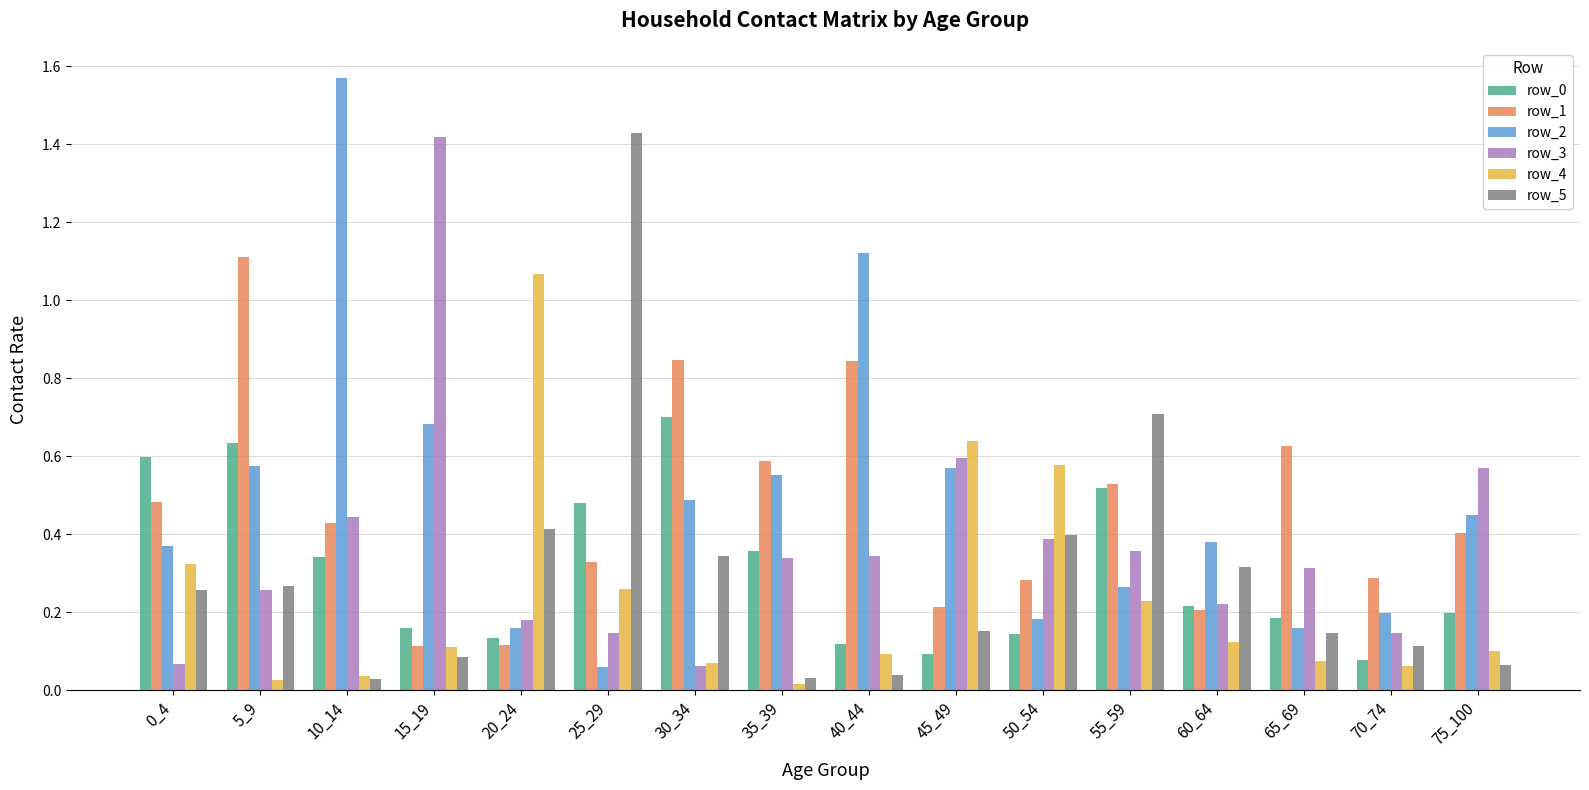

The value of row_2 at 70_74 is 0.1. True or false?

False